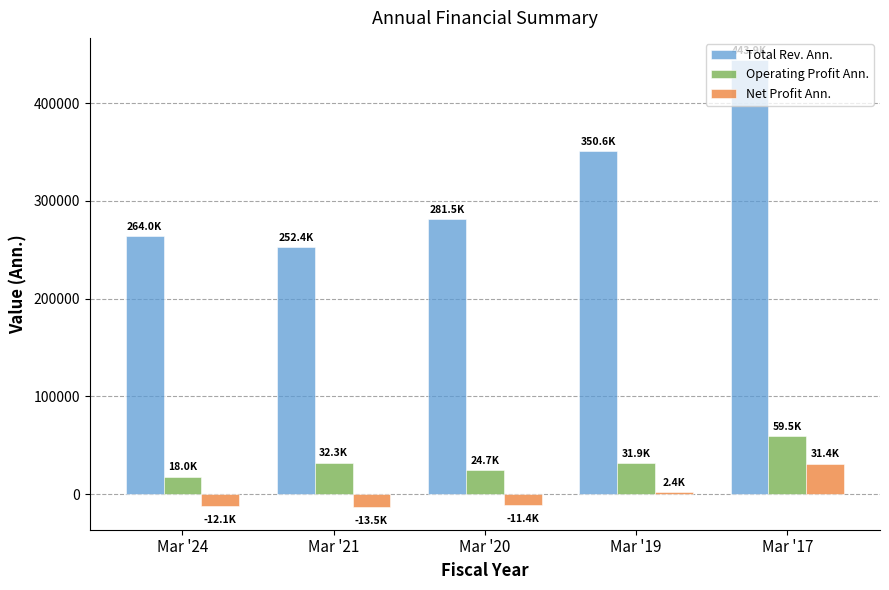

At how many categories does at least one series exceed 79062?

5